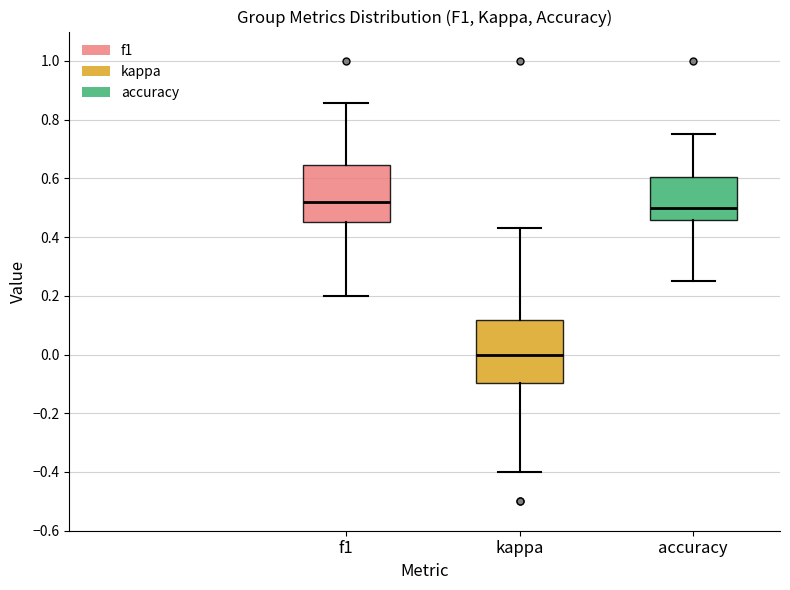

Where is the upper edge of the box for f1 on the y-axis? The values are not printed on the chart, so give them approximately, as read against the axis.

0.64